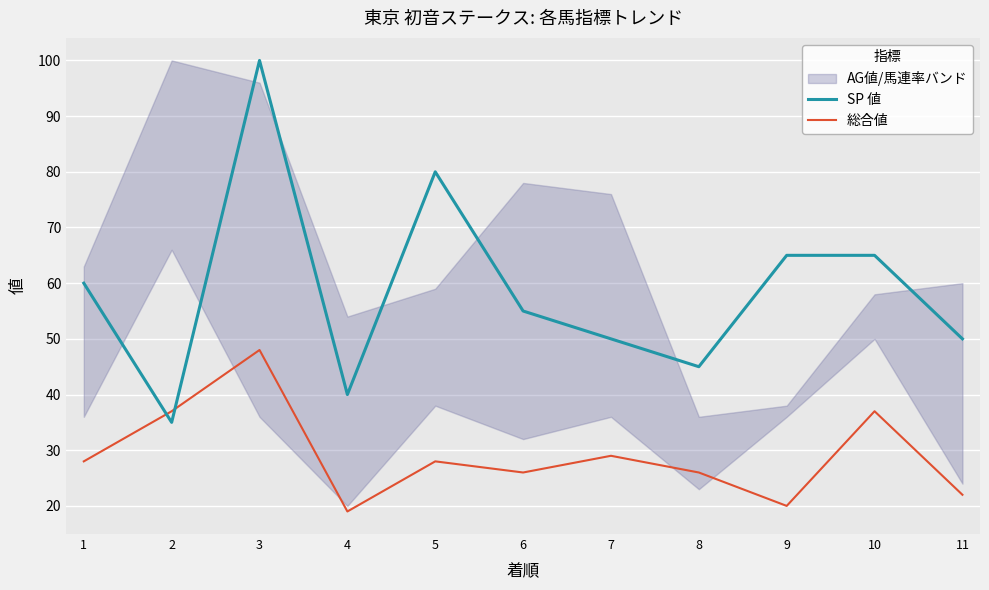

What value does the 総合値 series have at 10?

37